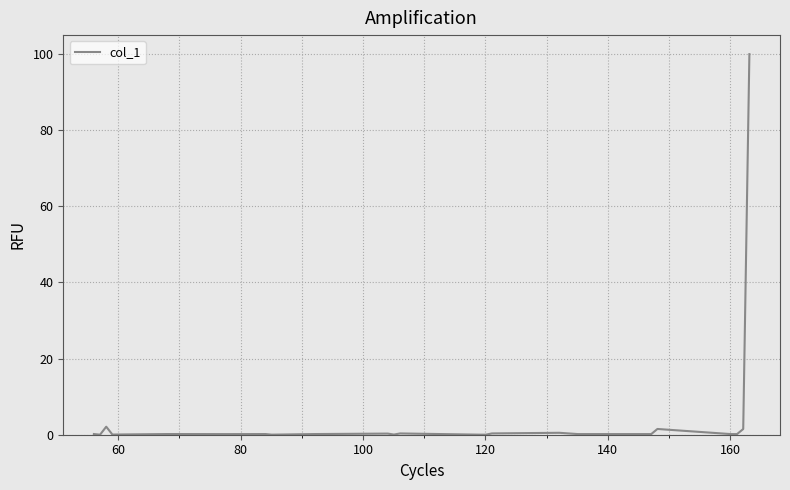

What is the maximum value shown in the chart?

100.0